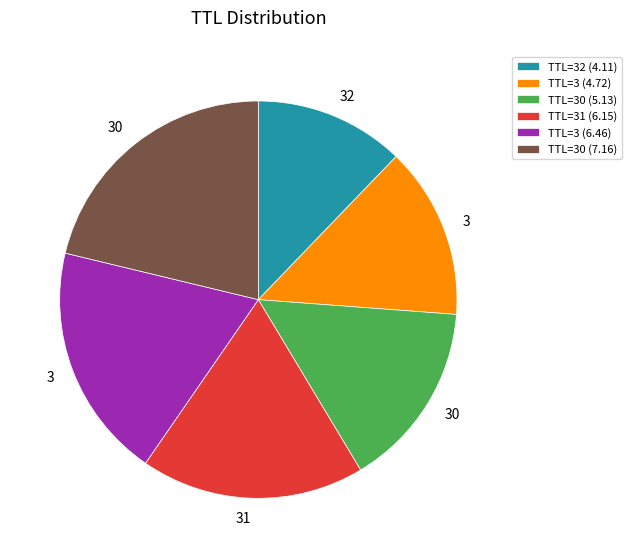

Rank the categories by value from highest to lowest.

TTL=30 (7.16), TTL=3 (6.46), TTL=31 (6.15), TTL=30 (5.13), TTL=3 (4.72), TTL=32 (4.11)